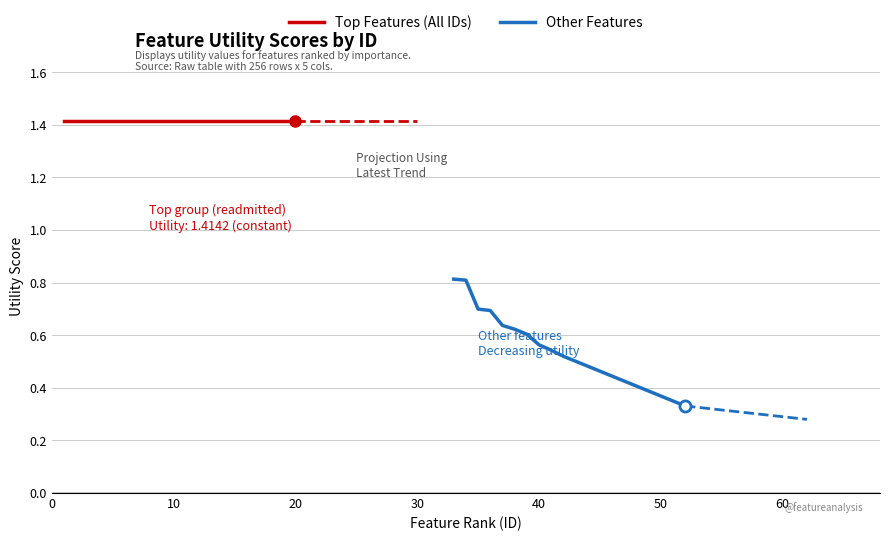

True or false: Other Features has a value of 0.3 at 40.

False